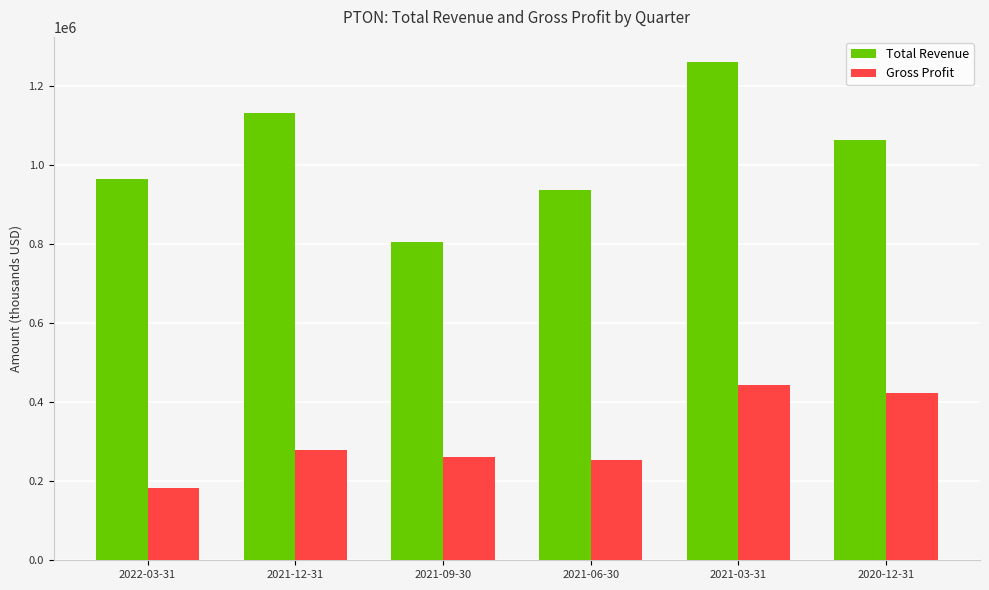

Which series has the largest total across all categories?

Total Revenue